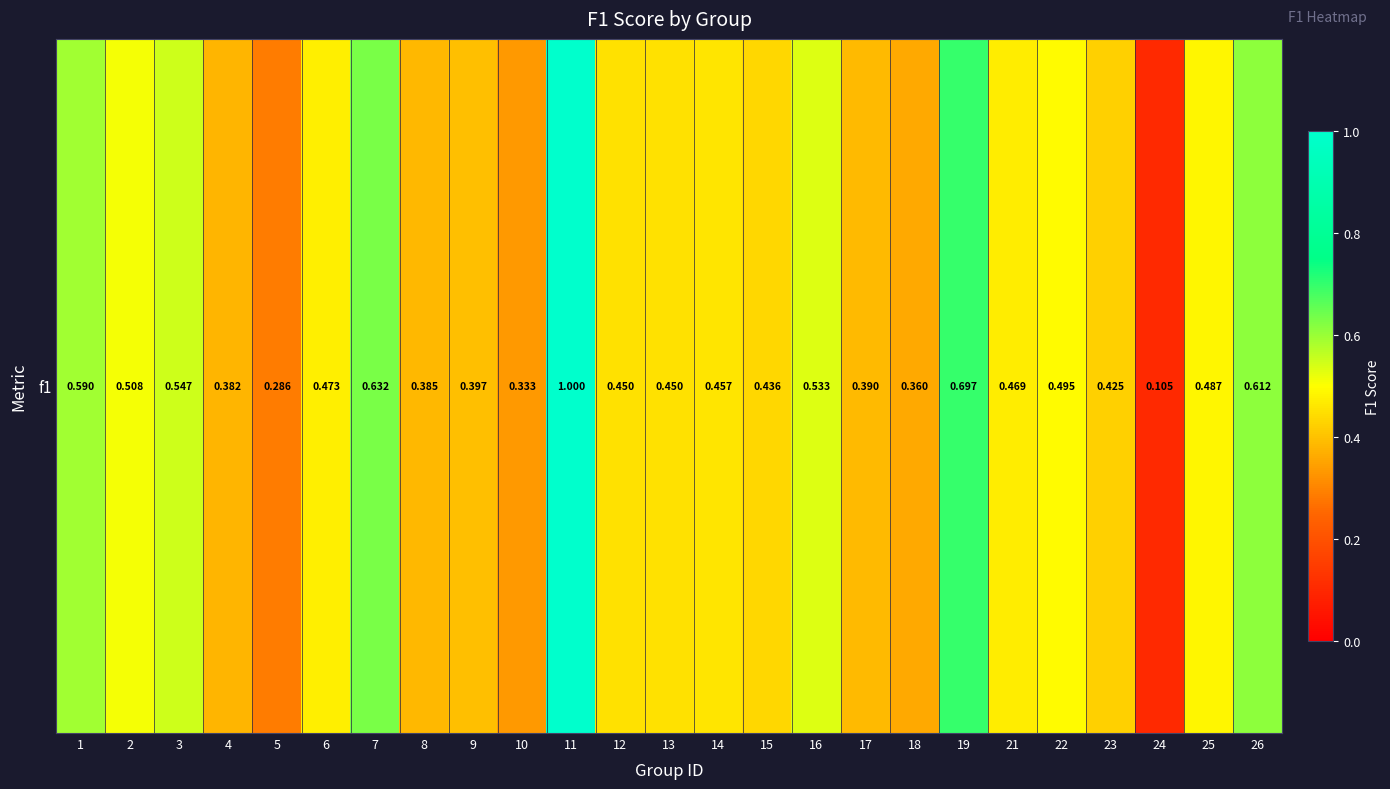

How many series are shown in this chart?

1